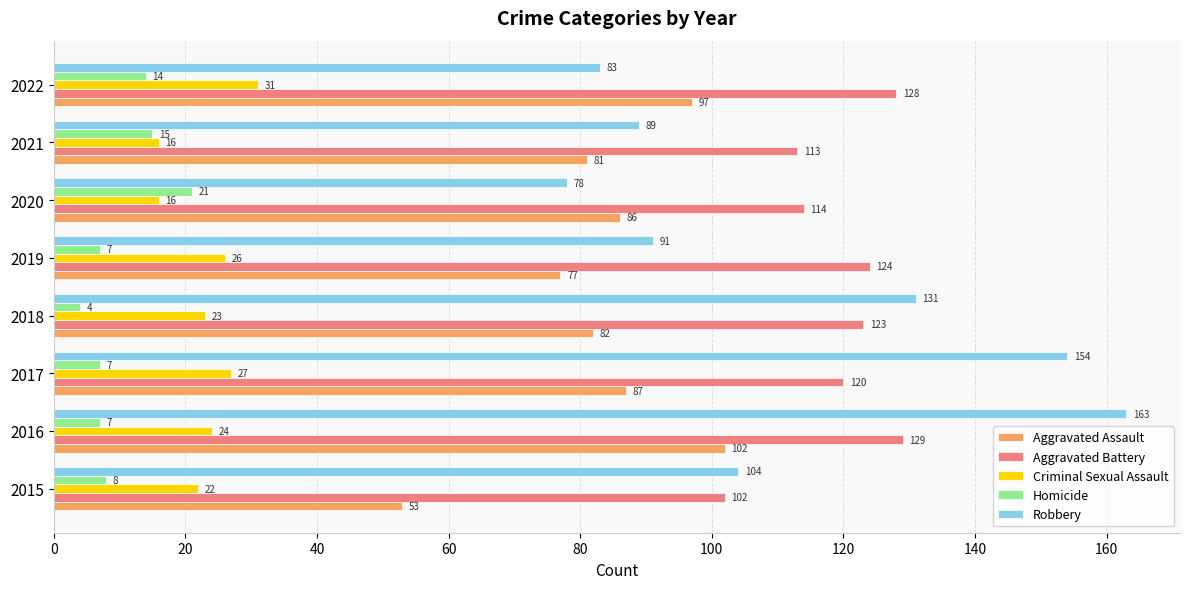

What is the sum of all Criminal Sexual Assault values?

185